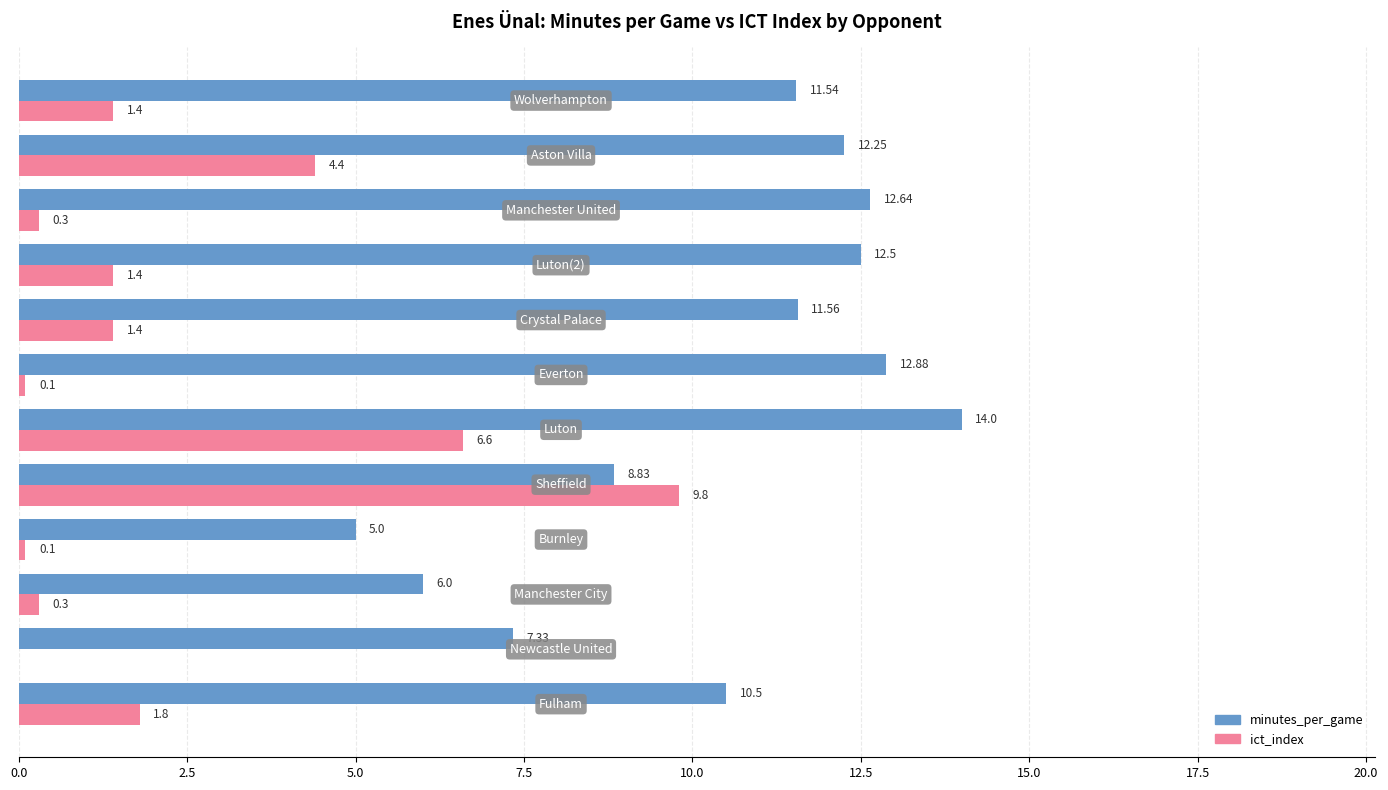

Which series has the largest total across all categories?

minutes_per_game